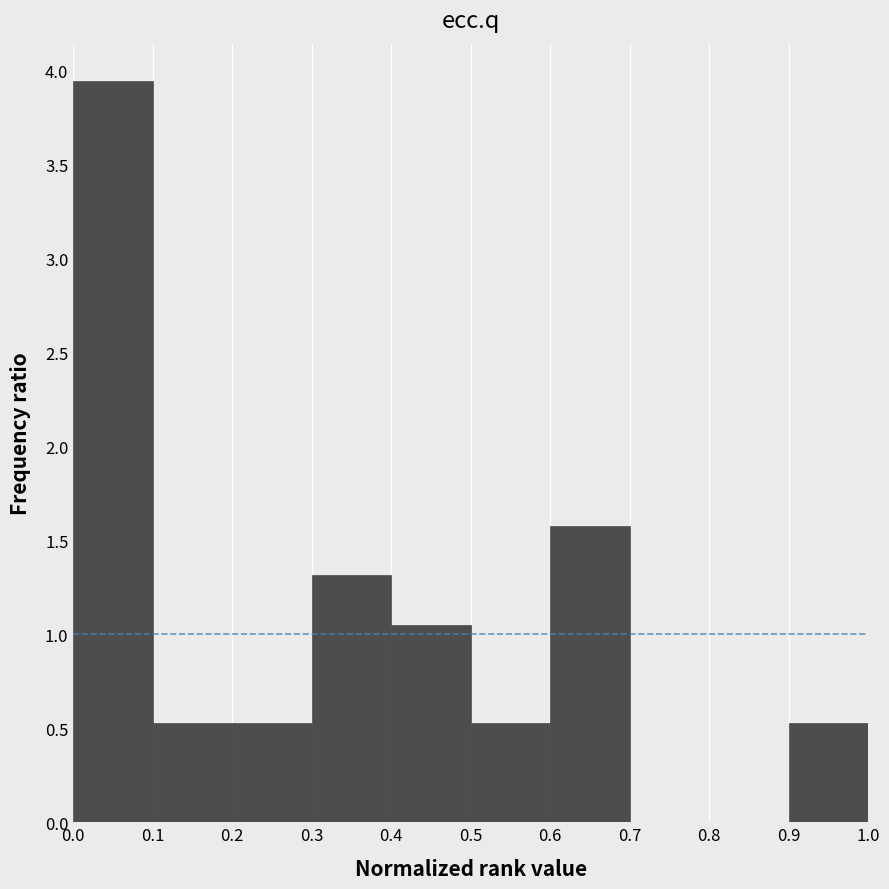

Reading left to right, list every bar in this chart as the range it spans on the x-axis followed by its height. The values are not printed on the chart, so give them approximately, as read against the axis.

0.0 to 0.1: 3.95
0.1 to 0.2: 0.55
0.2 to 0.3: 0.55
0.3 to 0.4: 1.30
0.4 to 0.5: 1.05
0.5 to 0.6: 0.55
0.6 to 0.7: 1.60
0.7 to 0.8: 0
0.8 to 0.9: 0
0.9 to 1.0: 0.55